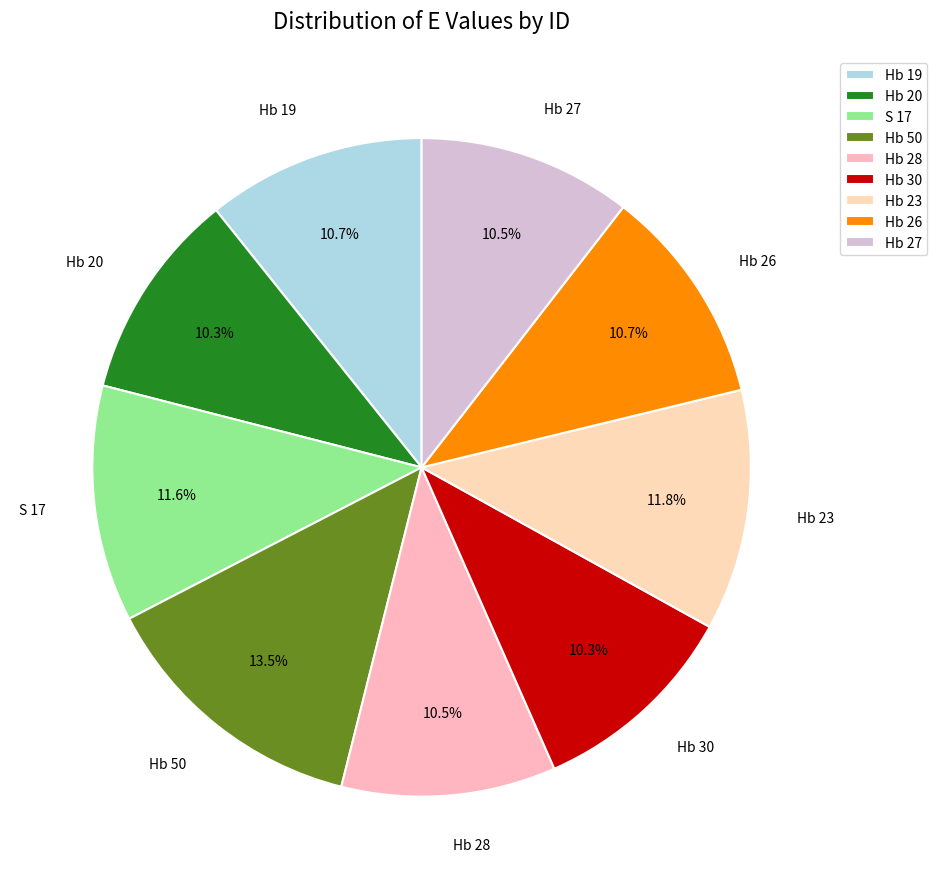

Between S 17 and Hb 27, which is larger?

S 17